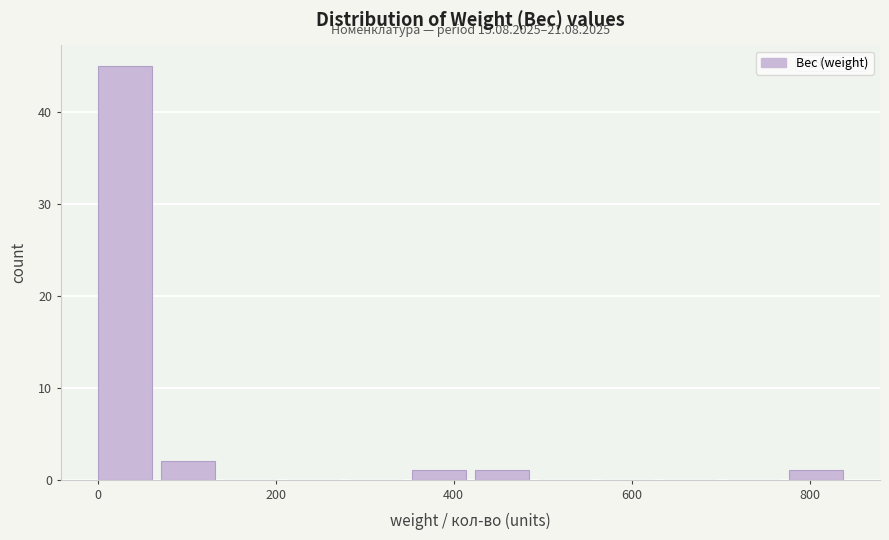

Read against the x-axis, roughly where is the centre of the tallest bar?

40